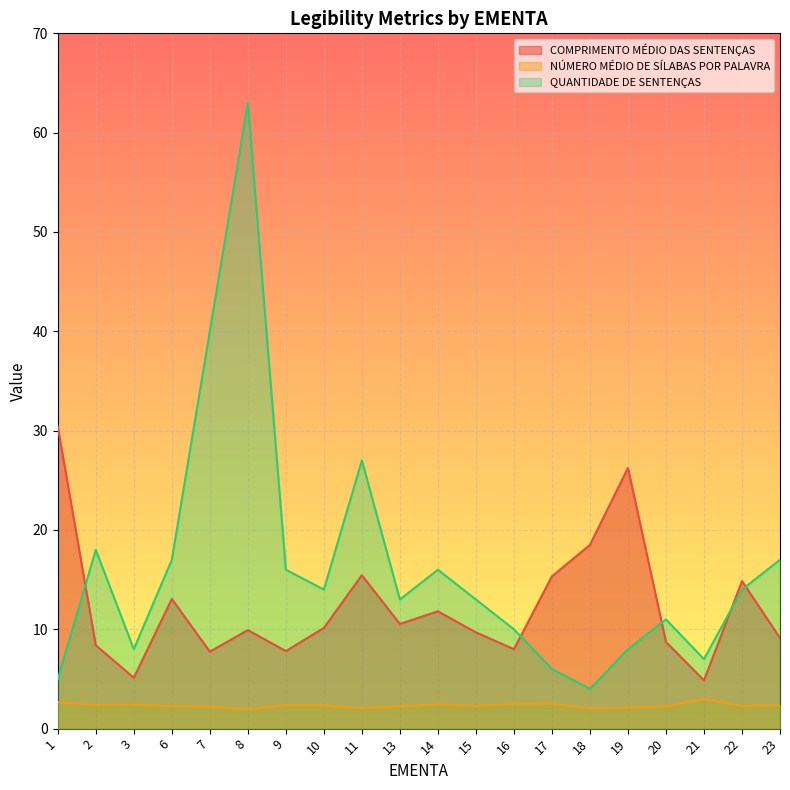

Count the number of data series in this chart.

3